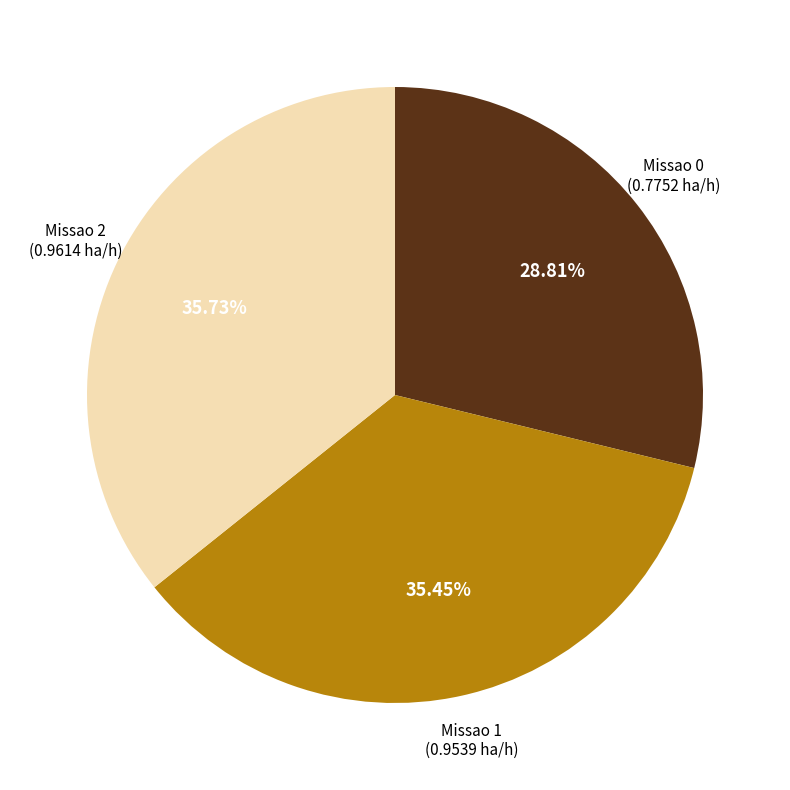

To the nearest percent, what is the average slice percentage?

33%